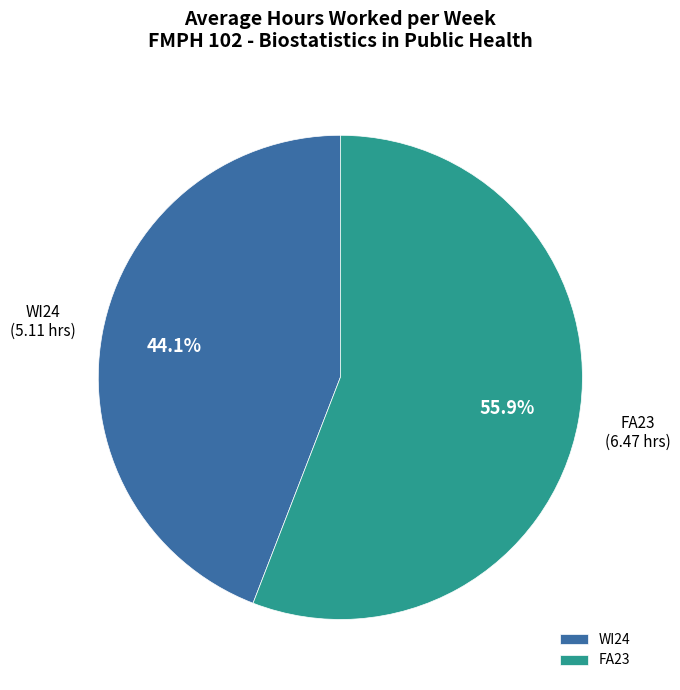

Between FA23 and WI24, which is larger?

FA23